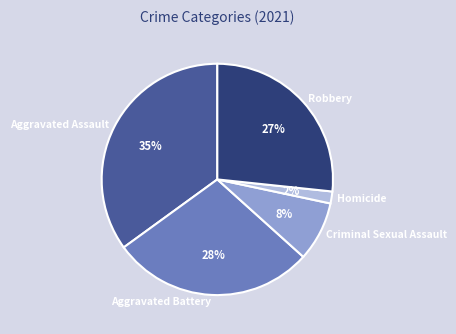

Is it true that Robbery is 39% of the pie?

False